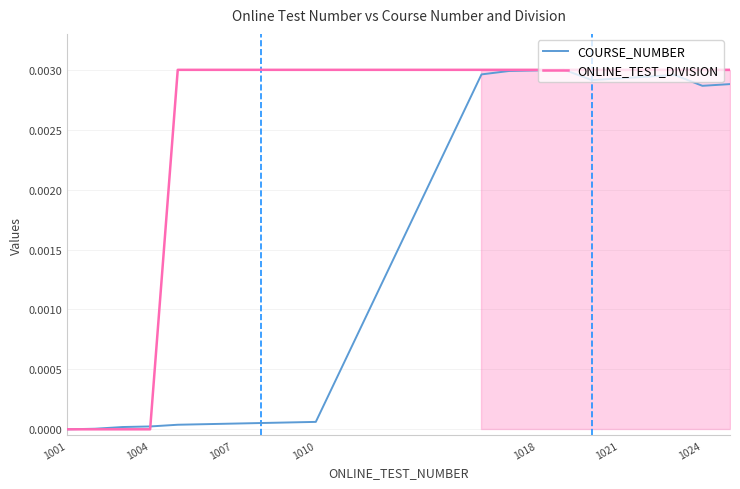

How many data points in COURSE_NUMBER are above 0?

19